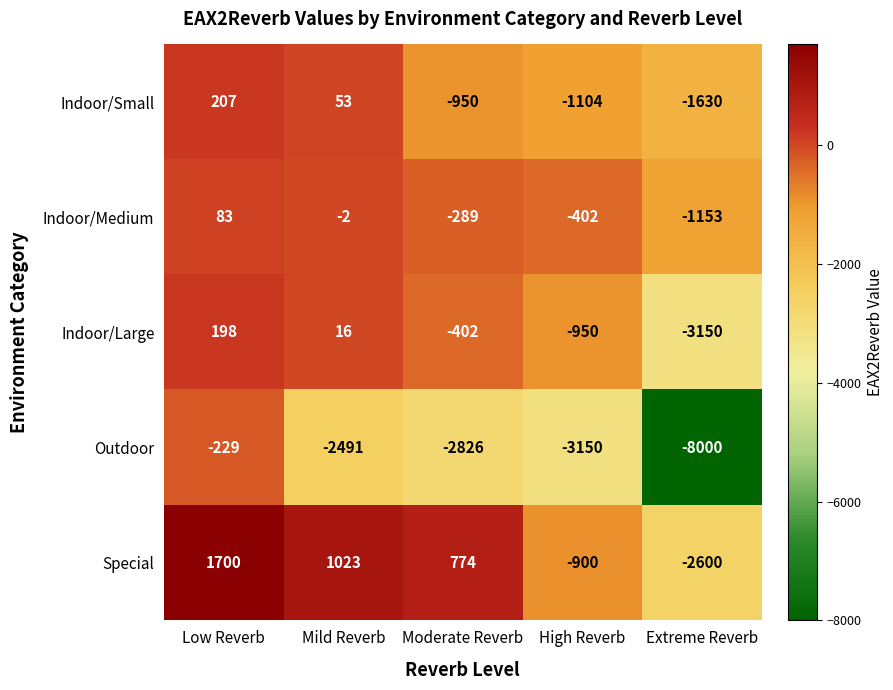

Between Low Reverb and Moderate Reverb, which series saw the biggest shift?

Outdoor